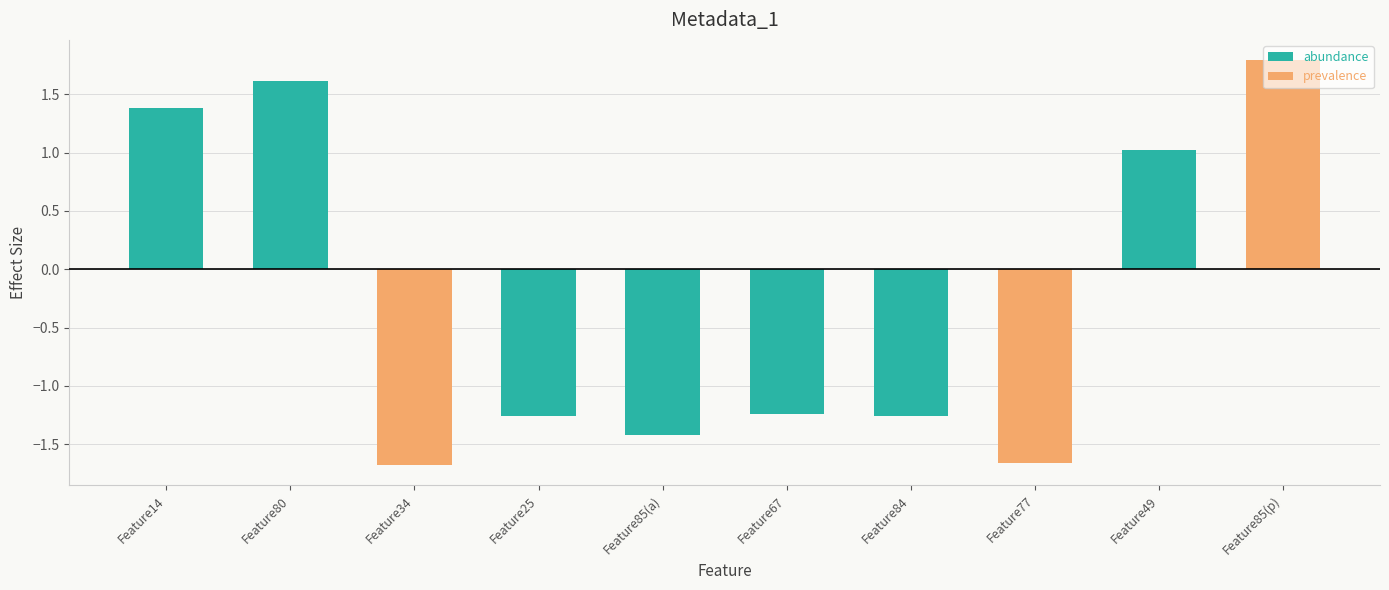

What are all the series names shown in the legend?

abundance, prevalence